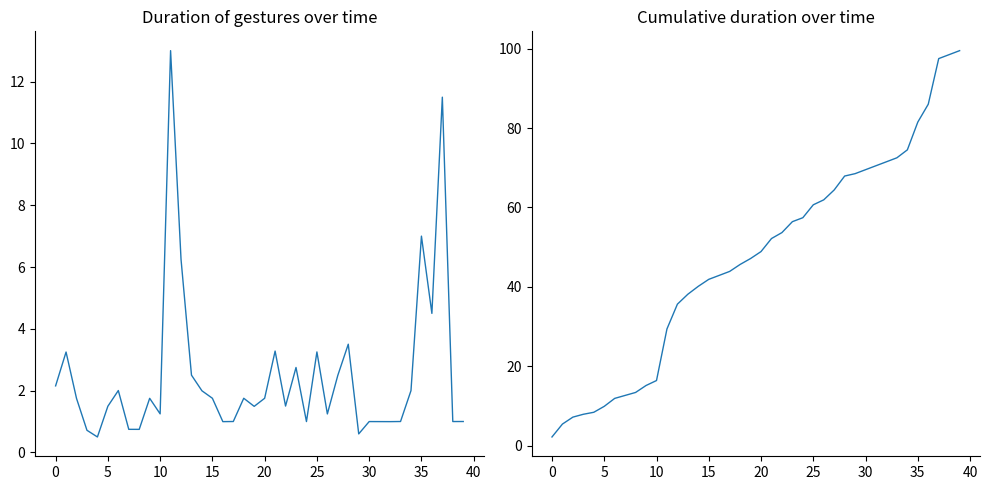

Which series changed the most between 0 and 20?

Cumulative Duration